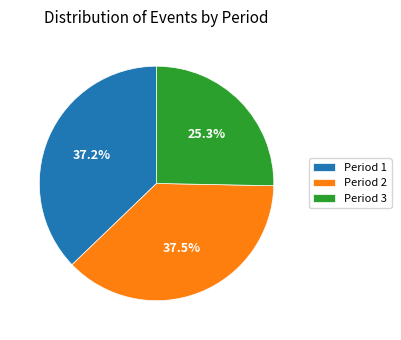

What is the ratio of the value at Period 2 to the value at Period 3?

1.5